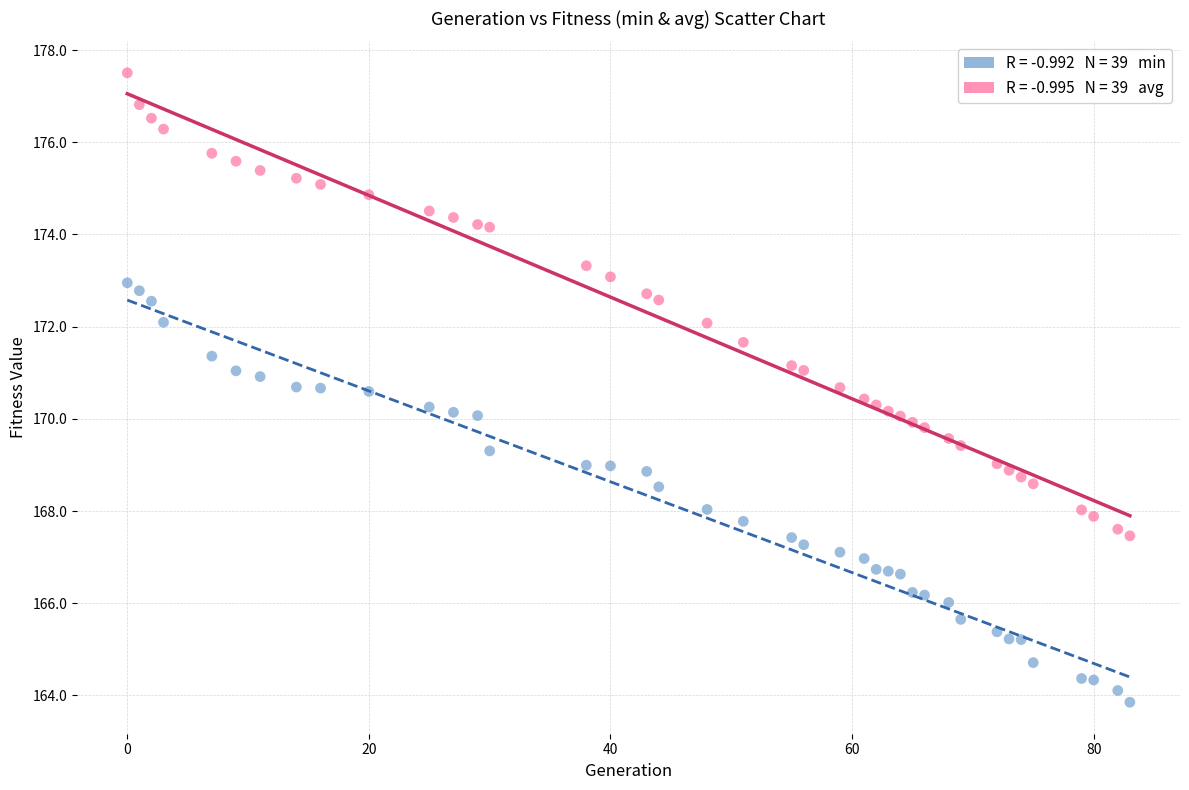

Across all data points, what is the range of Y values (max minus min)?

13.7